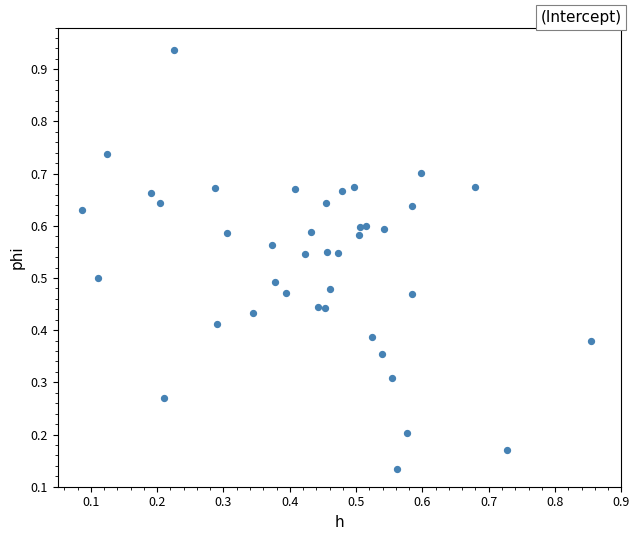

What is the range of Y values (max minus min)?

0.8